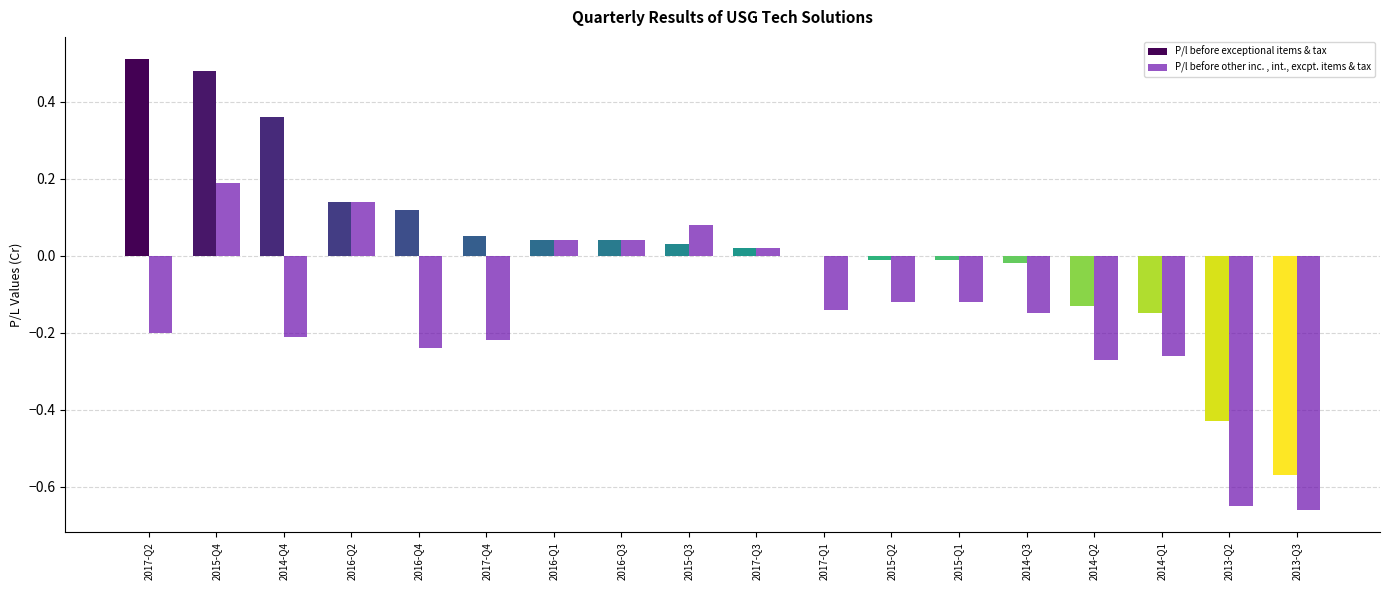

Is the value of P/l before other inc. , int., excpt. items & tax at 2017-Q4 greater than the value of P/l before exceptional items & tax at 2017-Q4?

No